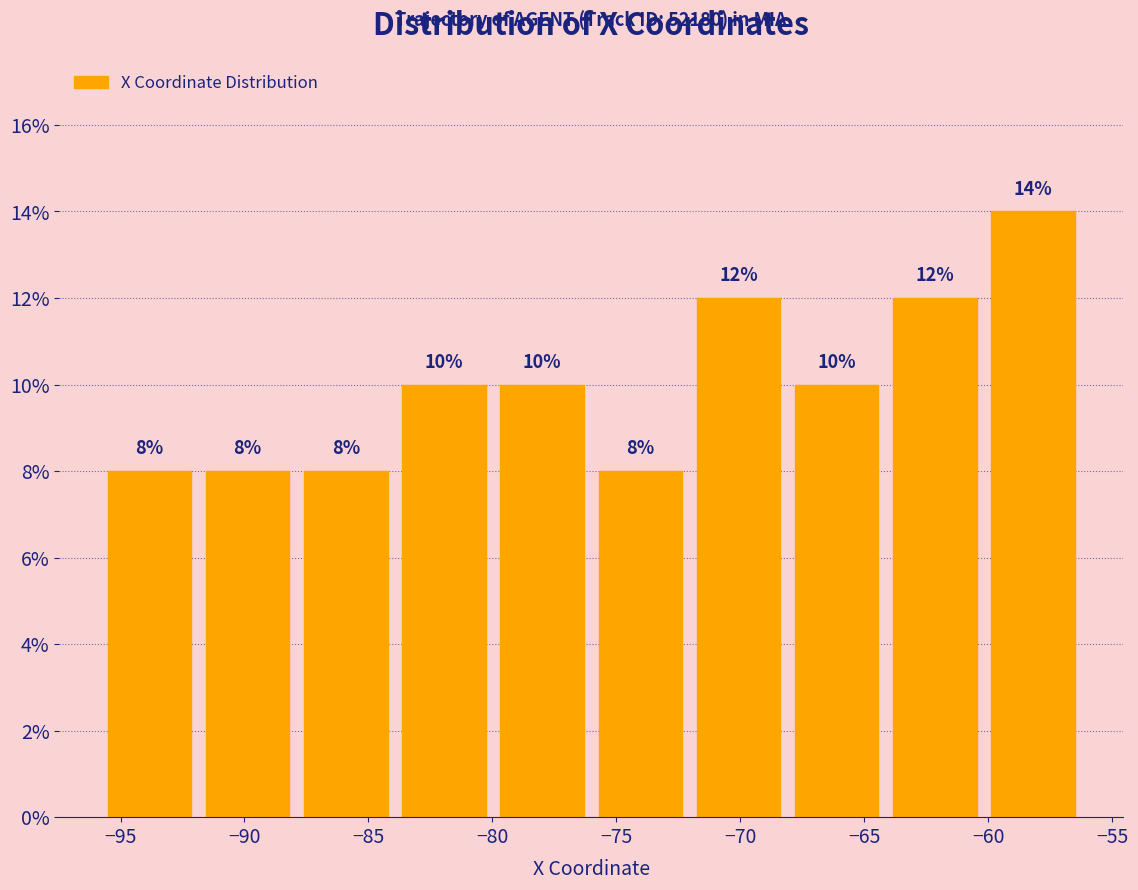

What is the height of the bar covering -76 to -72 on the x-axis? The bar edges are not printed on the chart, so give them approximately, as read against the axis.

8